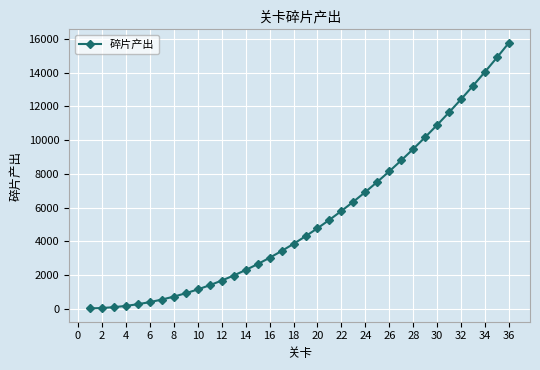

What is the difference between the maximum and second lowest values?

15725